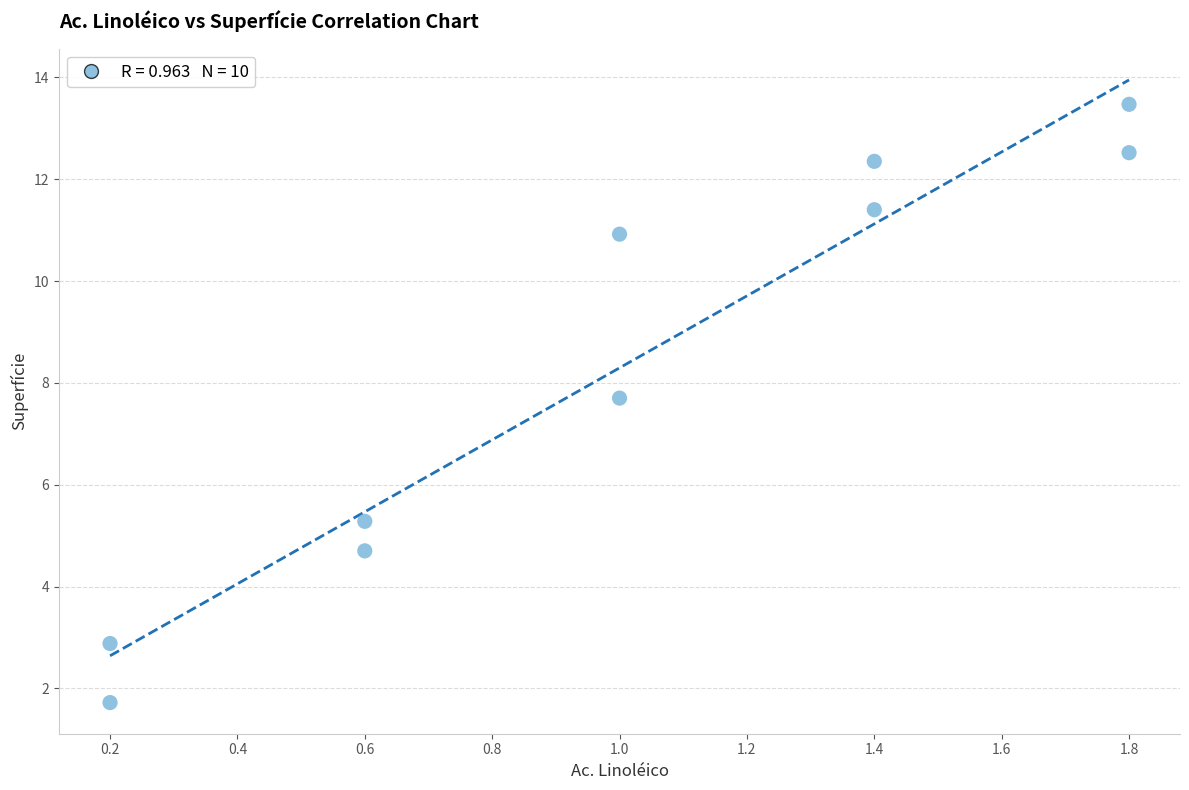

What is the average Y value?

8.3